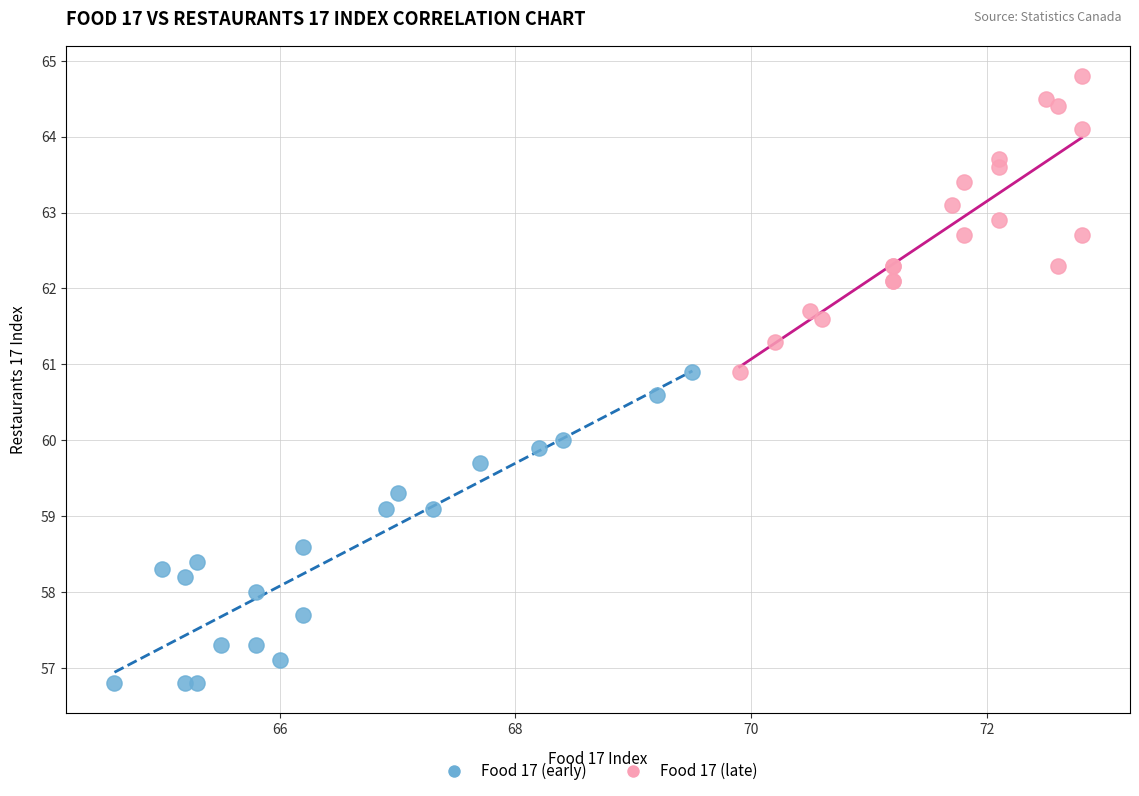

What are all the series names shown in the legend?

Food 17 (early), Food 17 (late)